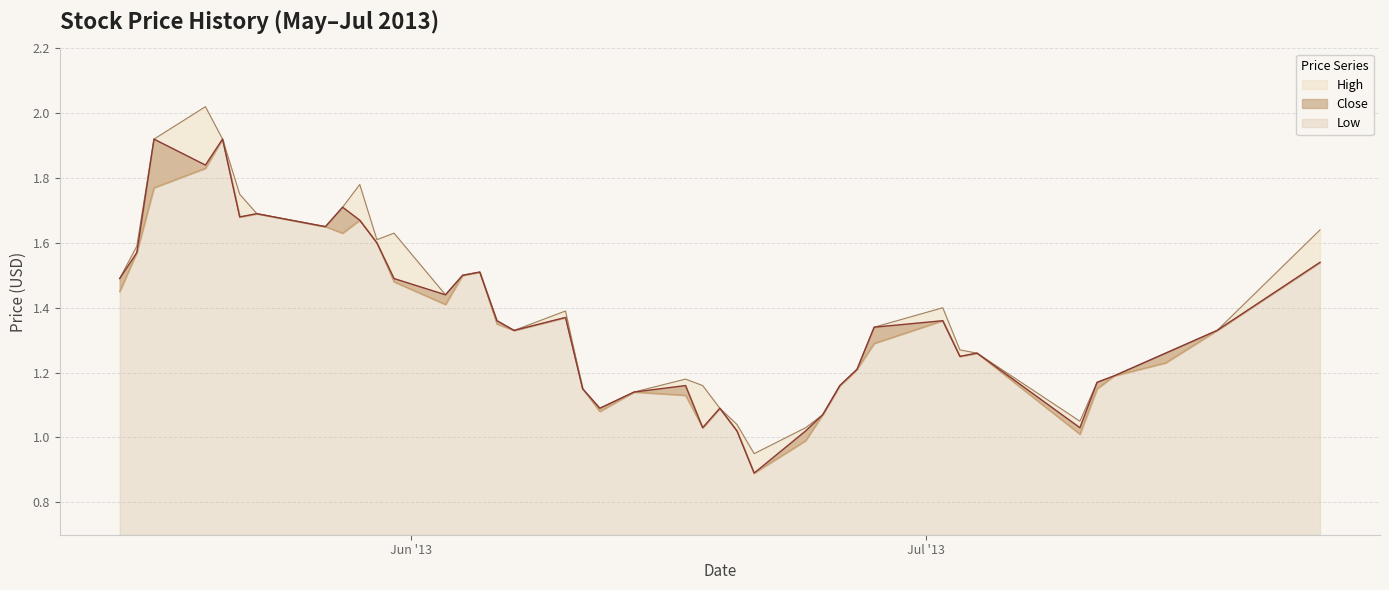

In Close, how many points are higher than both neighbors (excluding endpoints)?

10